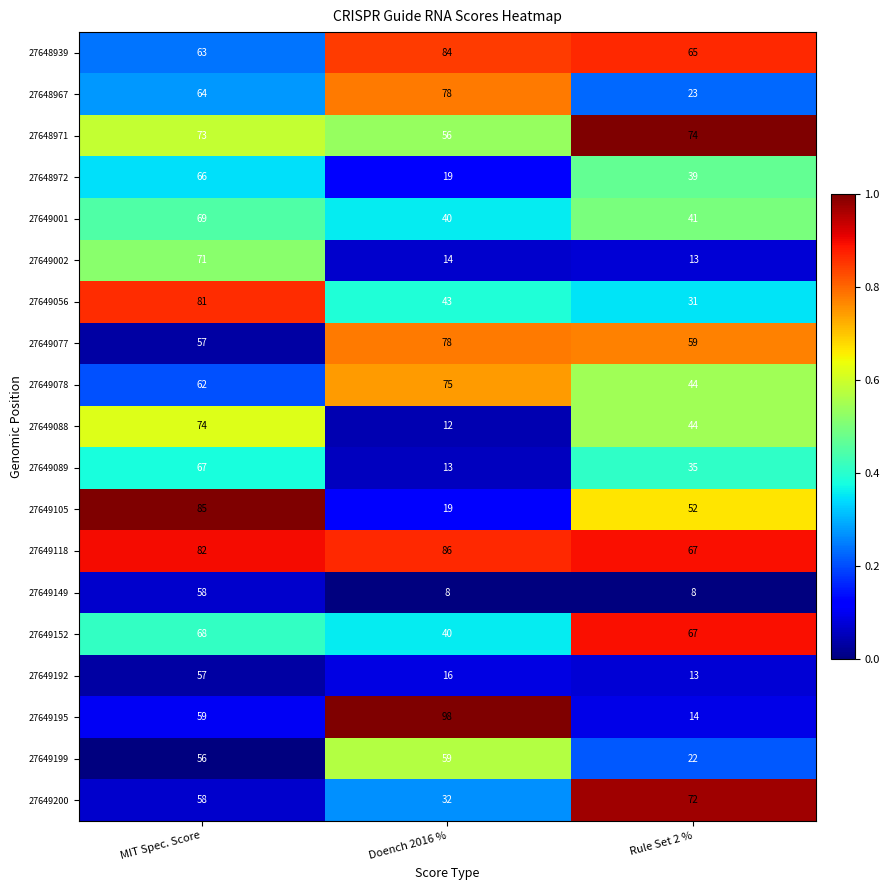

Is it true that 27649088 equals 44 at Rule Set 2 %?

True